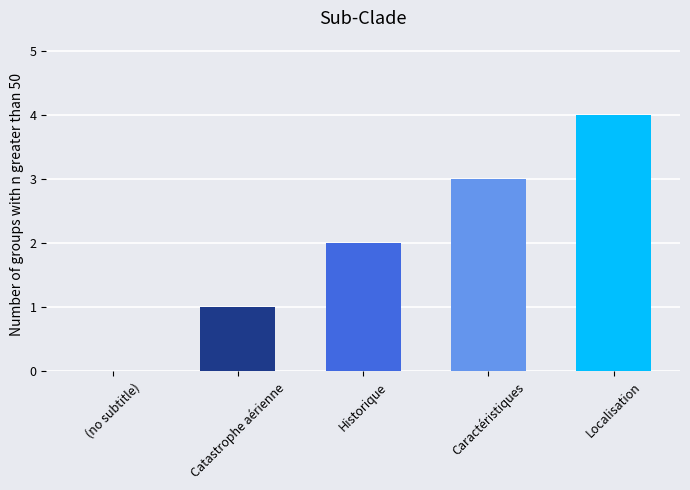

Does the chart contain stacked bars?

No